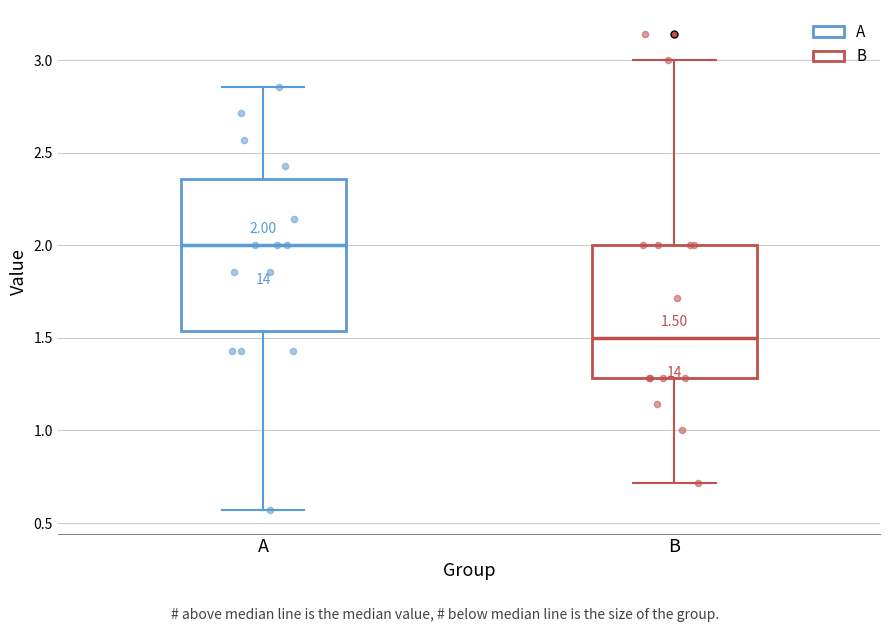

Which box is the tallest, from its lower edge to its upper edge?

A